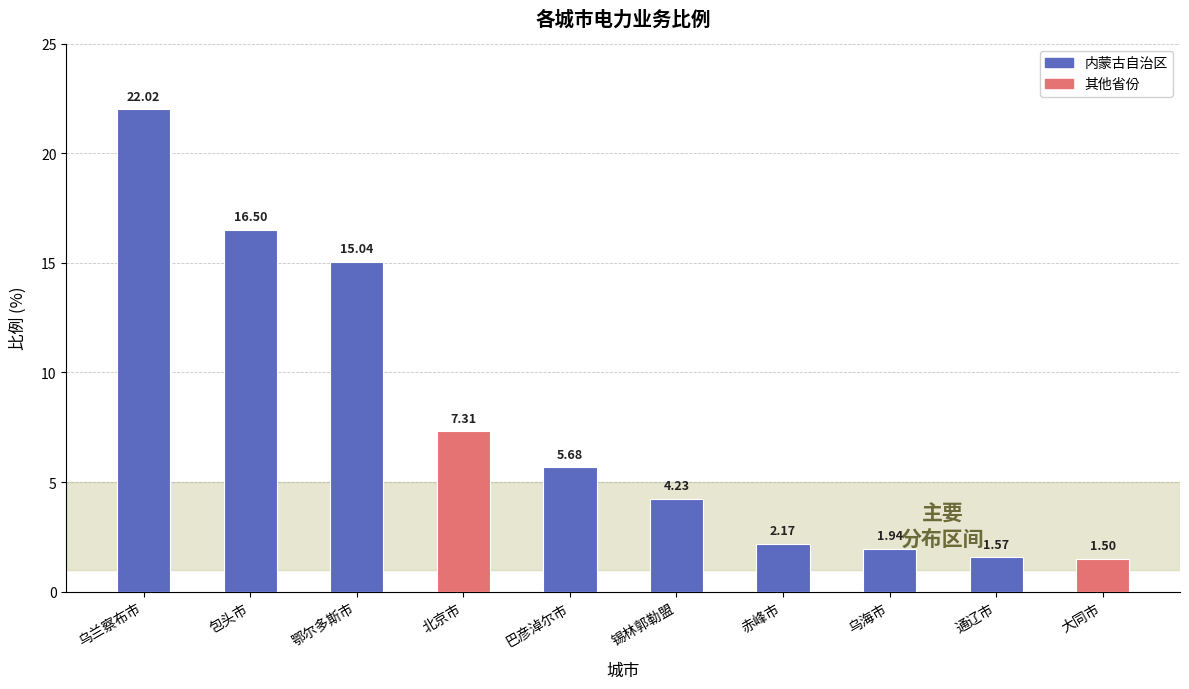

How many bars are there in total?

10